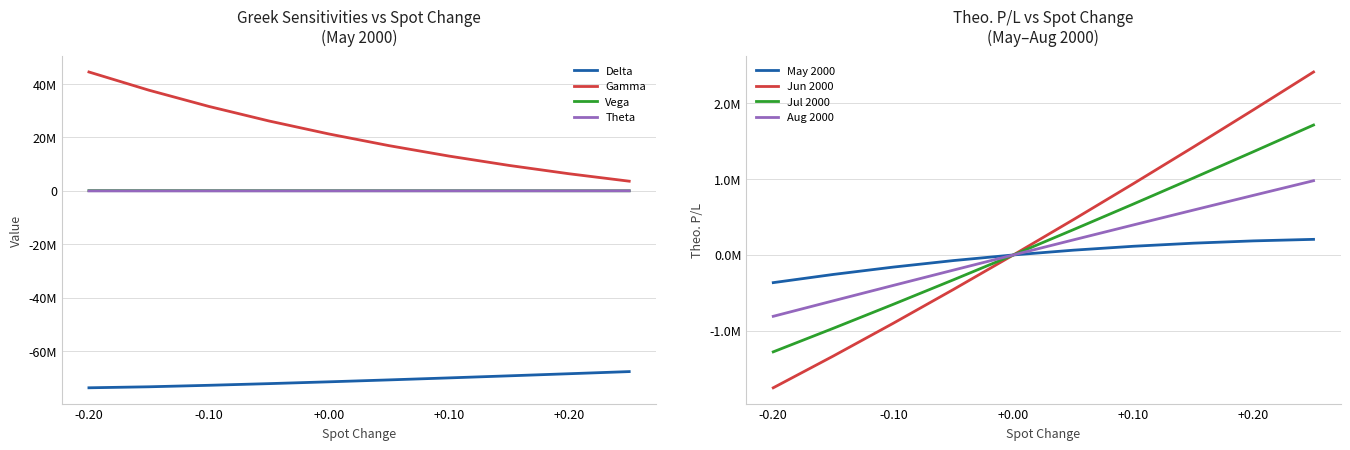

What is the sum of all Vega values?

5445449